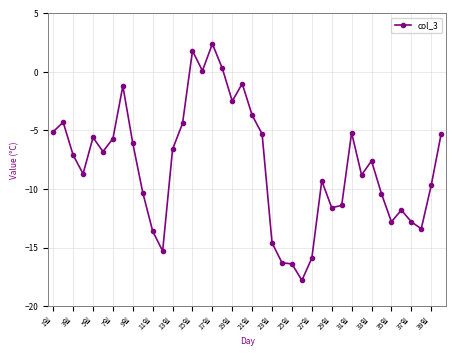

What is the value of the 35th point from the left?

-12.8